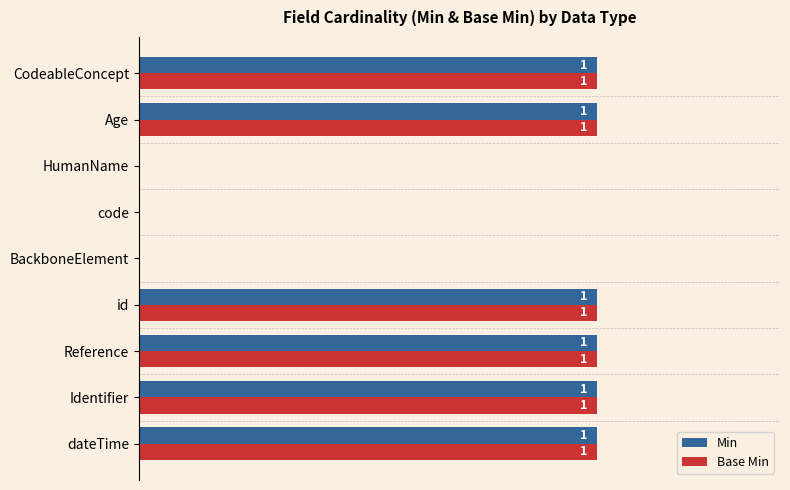

What are all the series names shown in the legend?

Min, Base Min